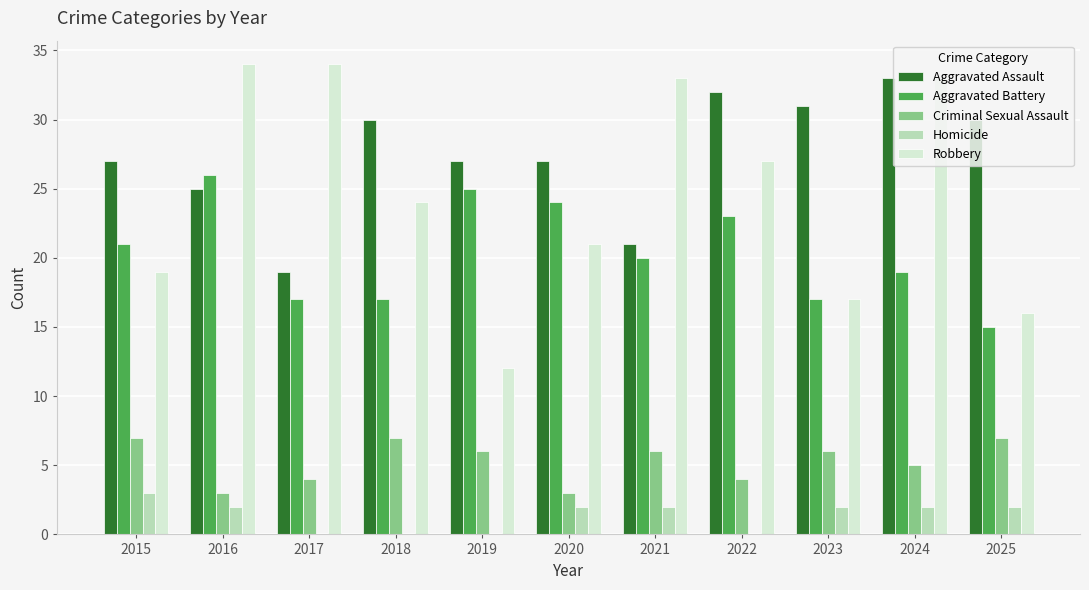

Which series has the largest total across all categories?

Aggravated Assault